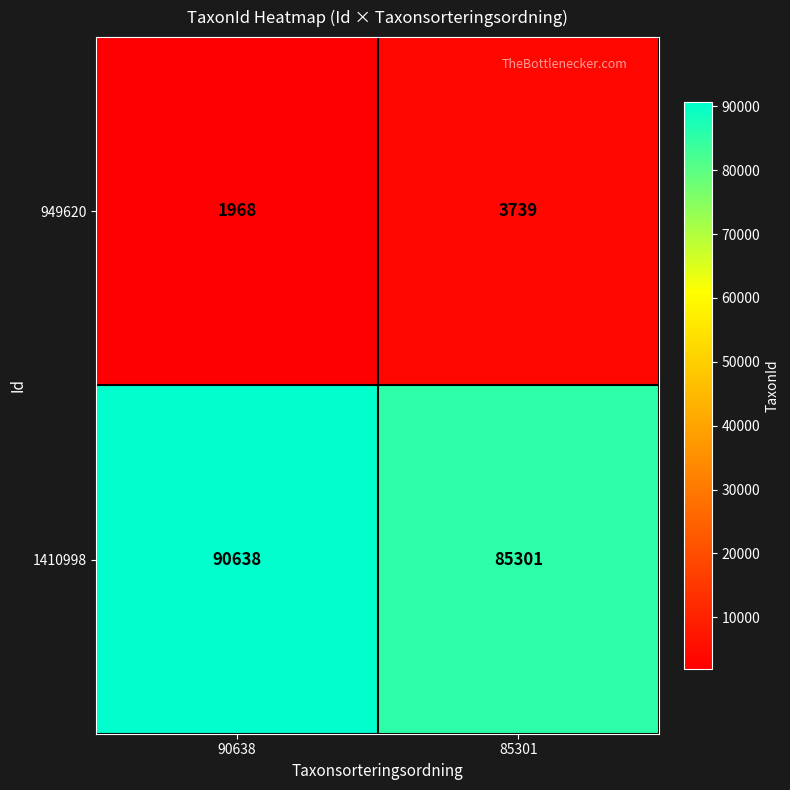

What is the approximate value of 949620 at 90638, to the nearest 10?

1970